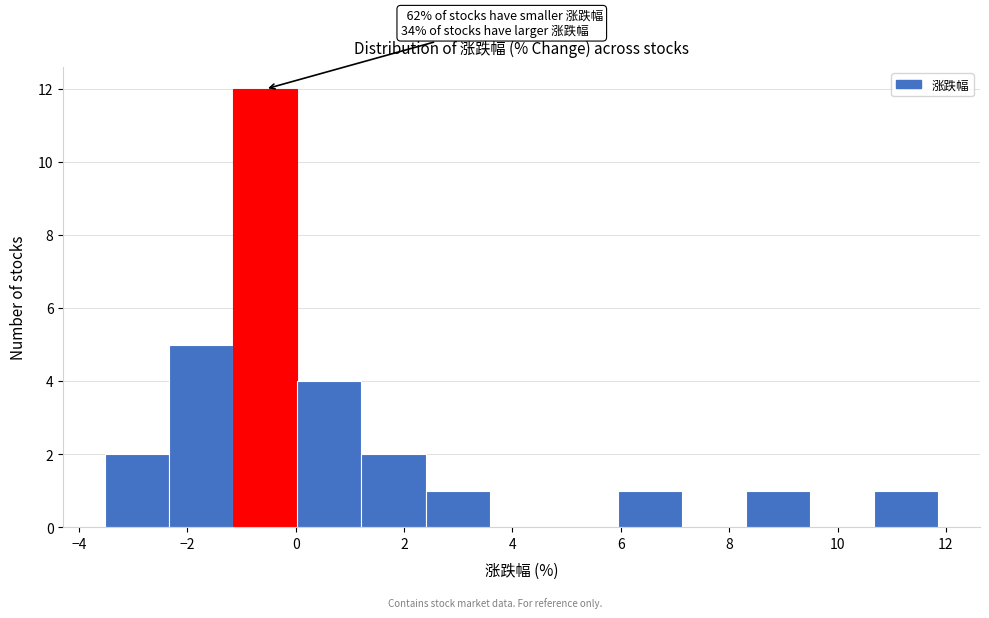

Over which range of the x-axis is the bar tallest?

-1.2 to 0.0